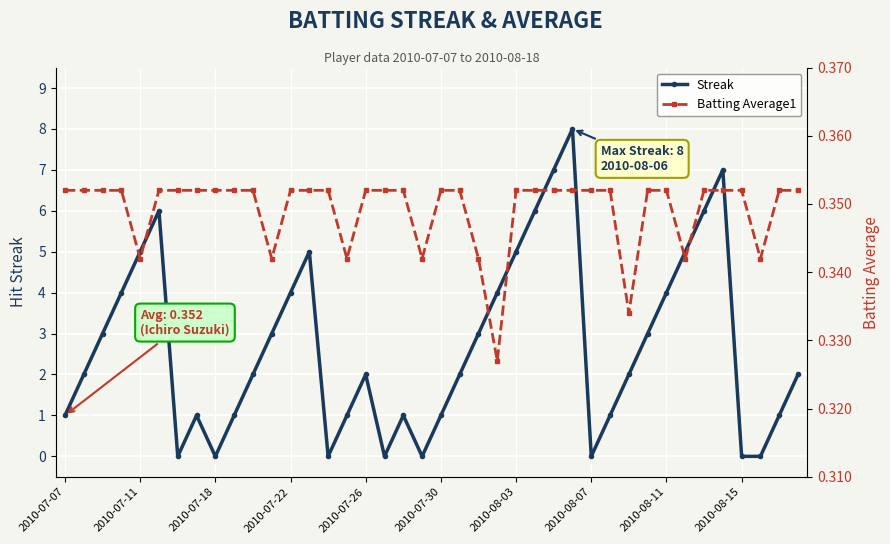

Is this an area chart (filled region under the line)?

No